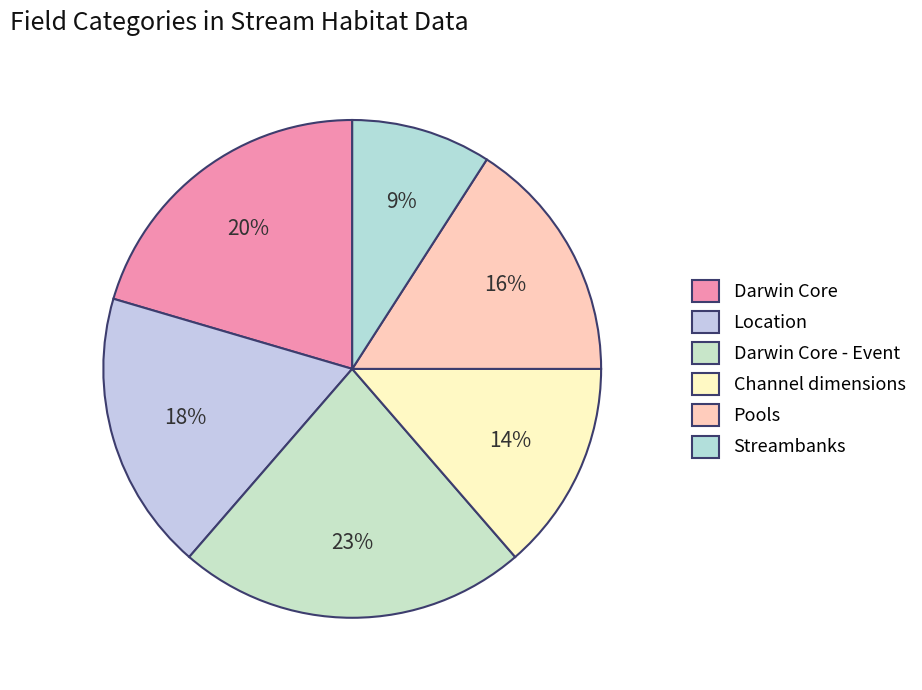

Does any single category account for the majority?

No